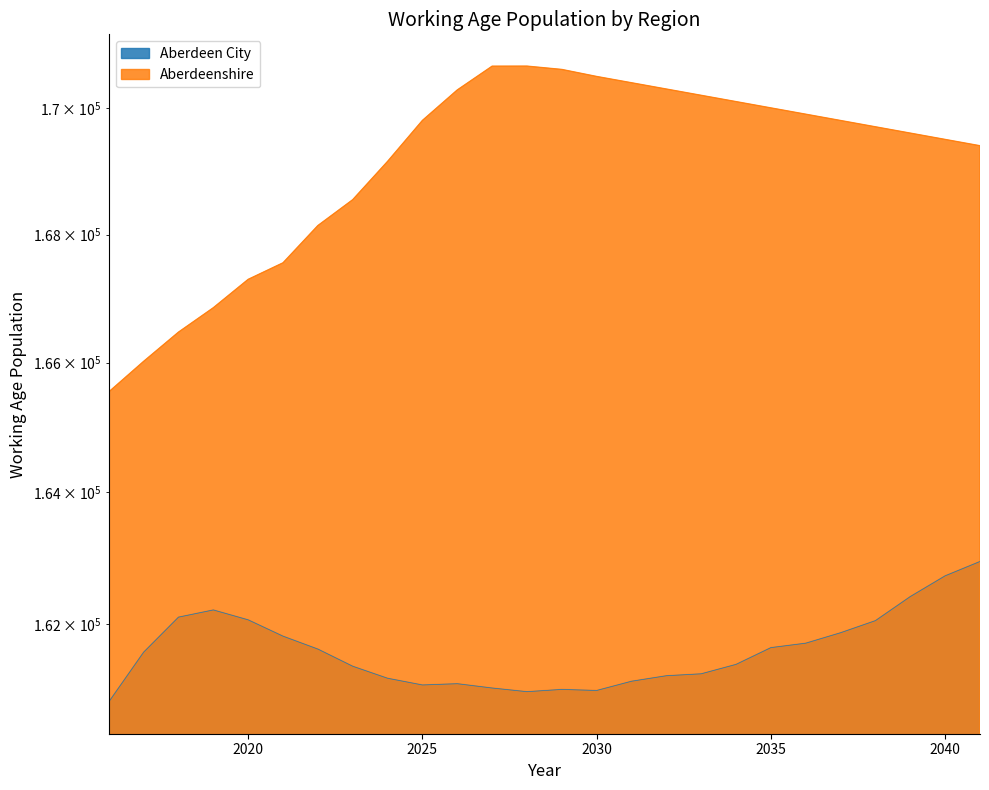

Which category has the highest value in the Aberdeen City series?

2041